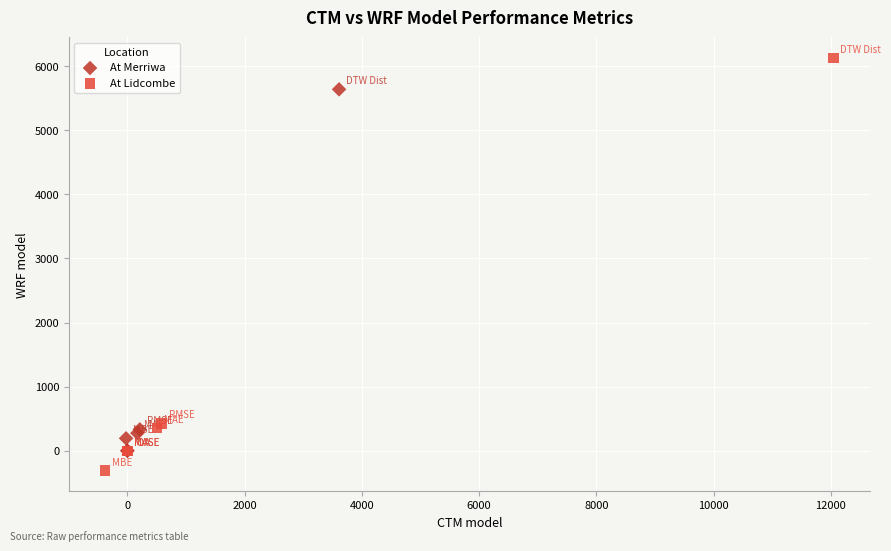

Which series contains the lowest Y value?

At Lidcombe